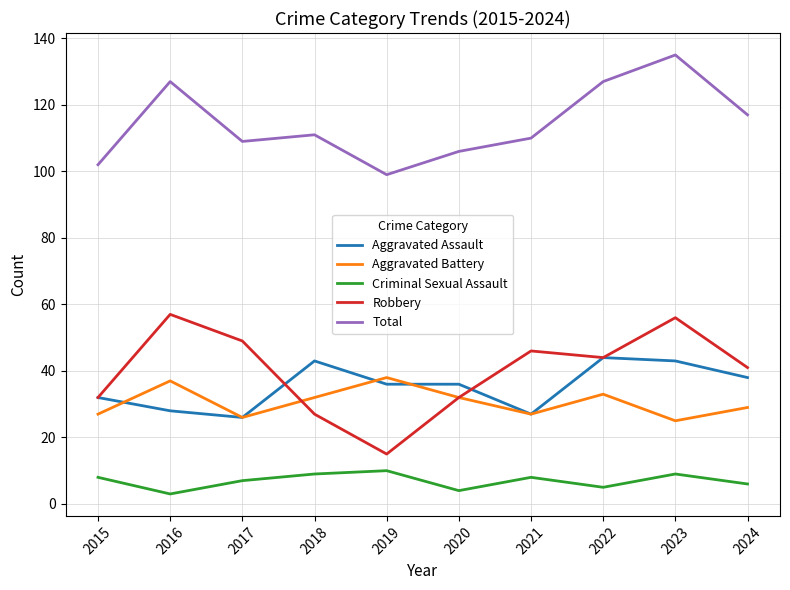

What is the difference between the Robbery values at 2016 and 2018?

30